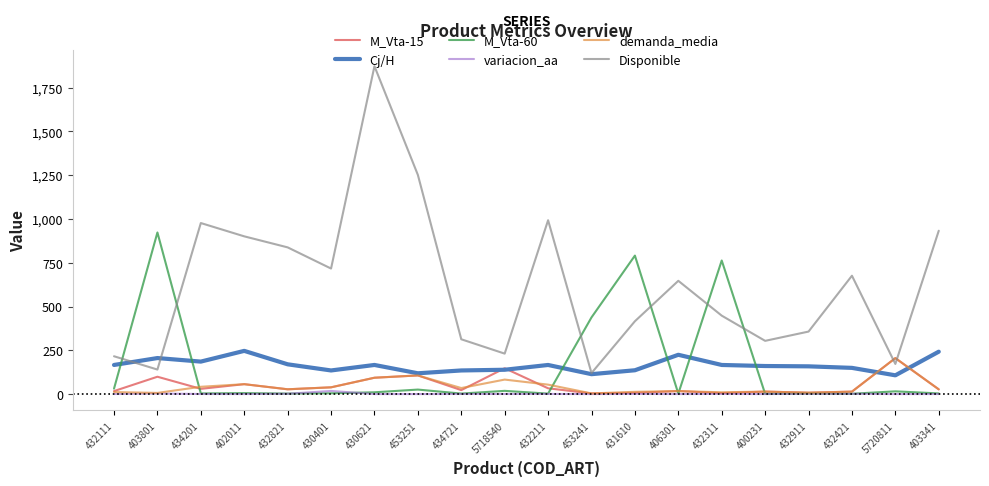

True or false: M_Vta-15 has more than 1 interior local peaks.

True